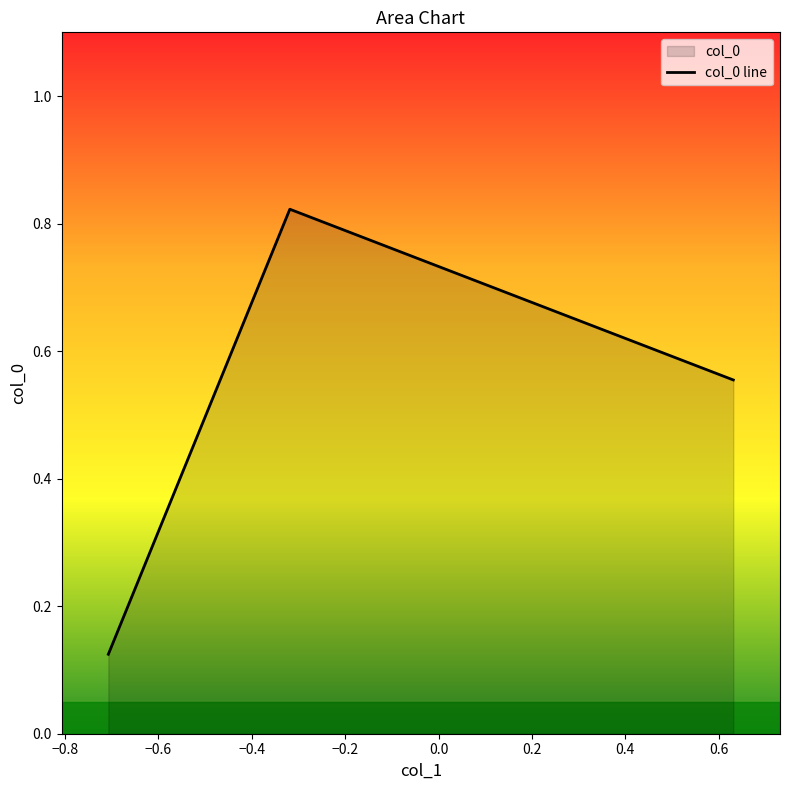

How many values are between 0 and 1?

3